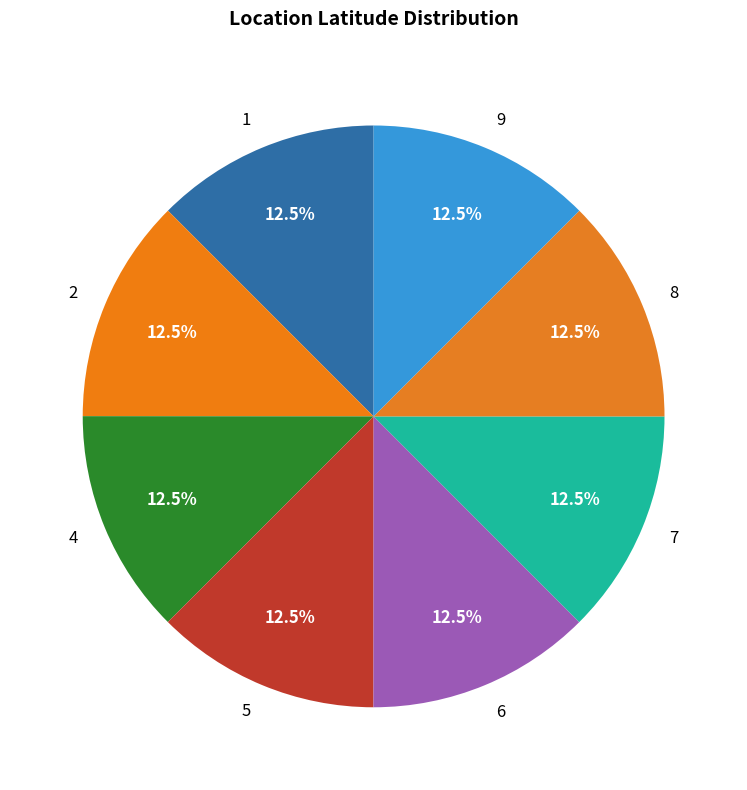

How much of the chart is everything except 7?

87.5%